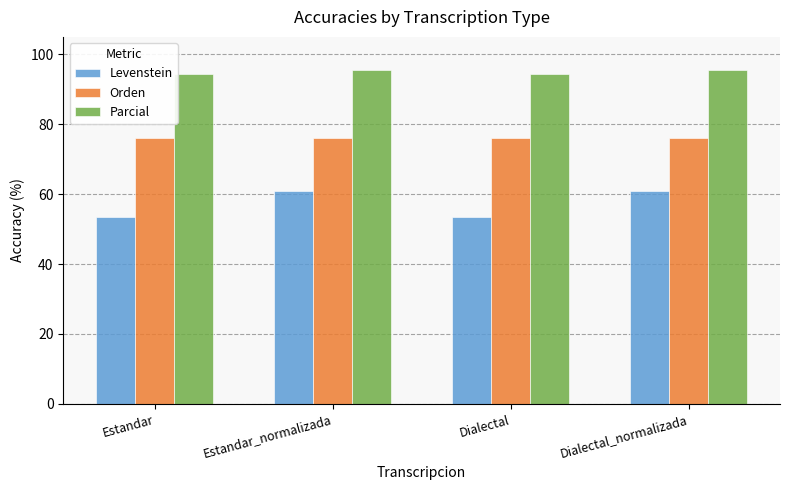

Rank the series at Estandar from lowest to highest value.

Levenstein, Orden, Parcial